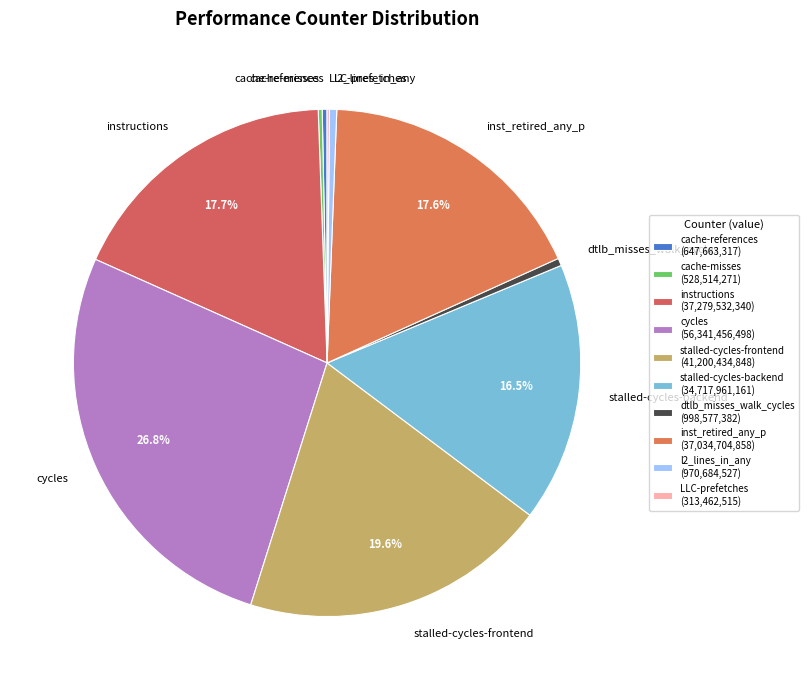

What is the ratio of the value at inst_retired_any_p to the value at cycles?

0.7